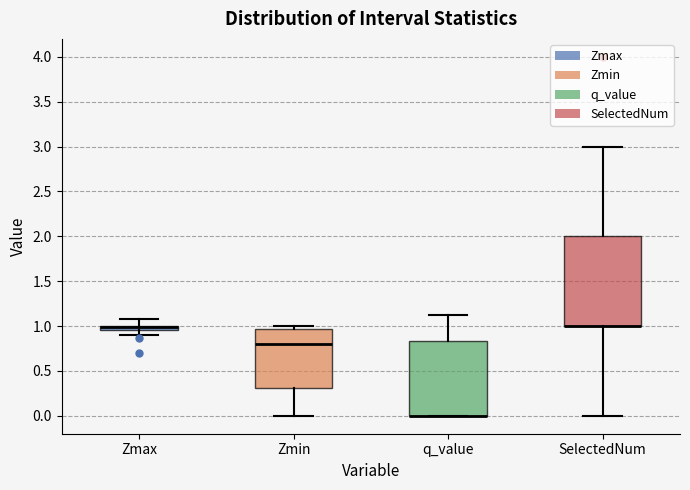

Where is the upper edge of the box for q_value on the y-axis? The values are not printed on the chart, so give them approximately, as read against the axis.

0.85